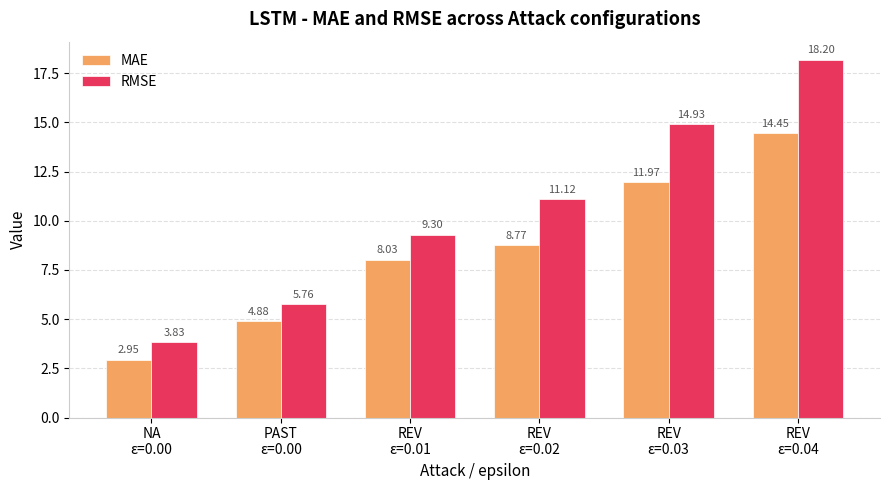

Rank the series by their average value, from highest to lowest.

RMSE, MAE